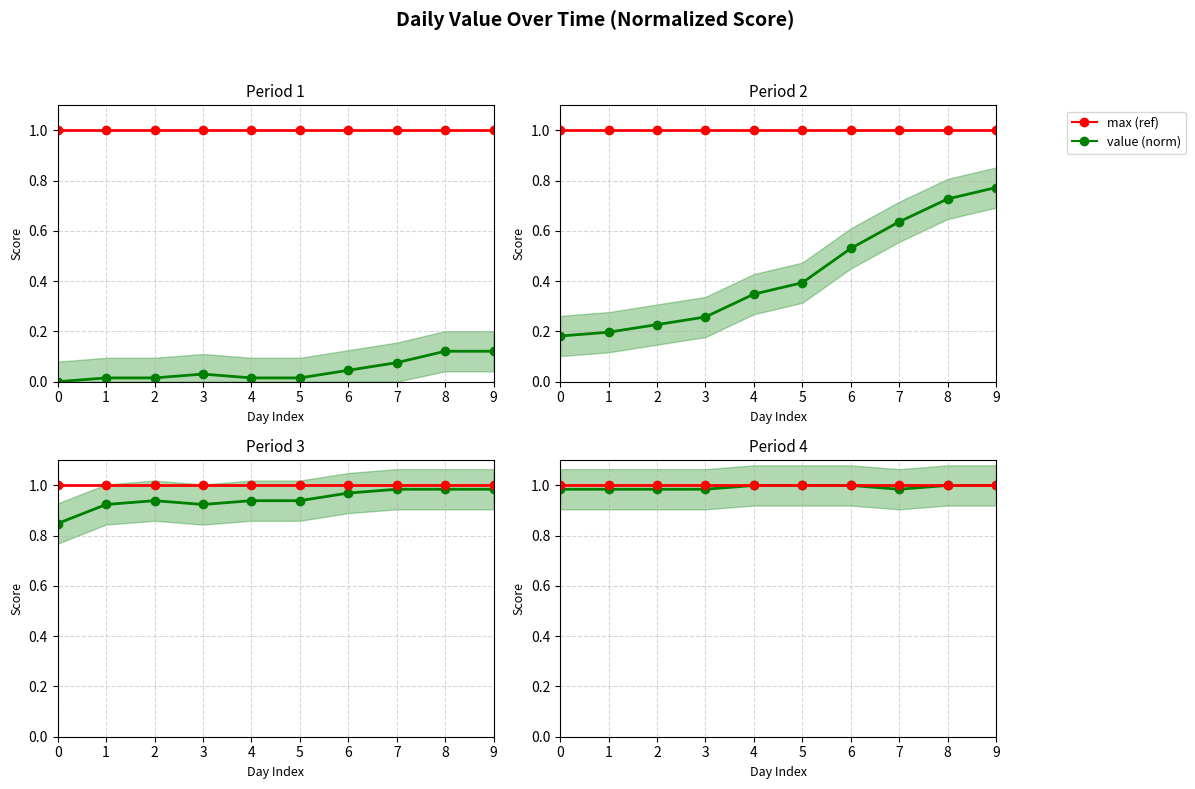

What is the greatest value displayed?

1.0